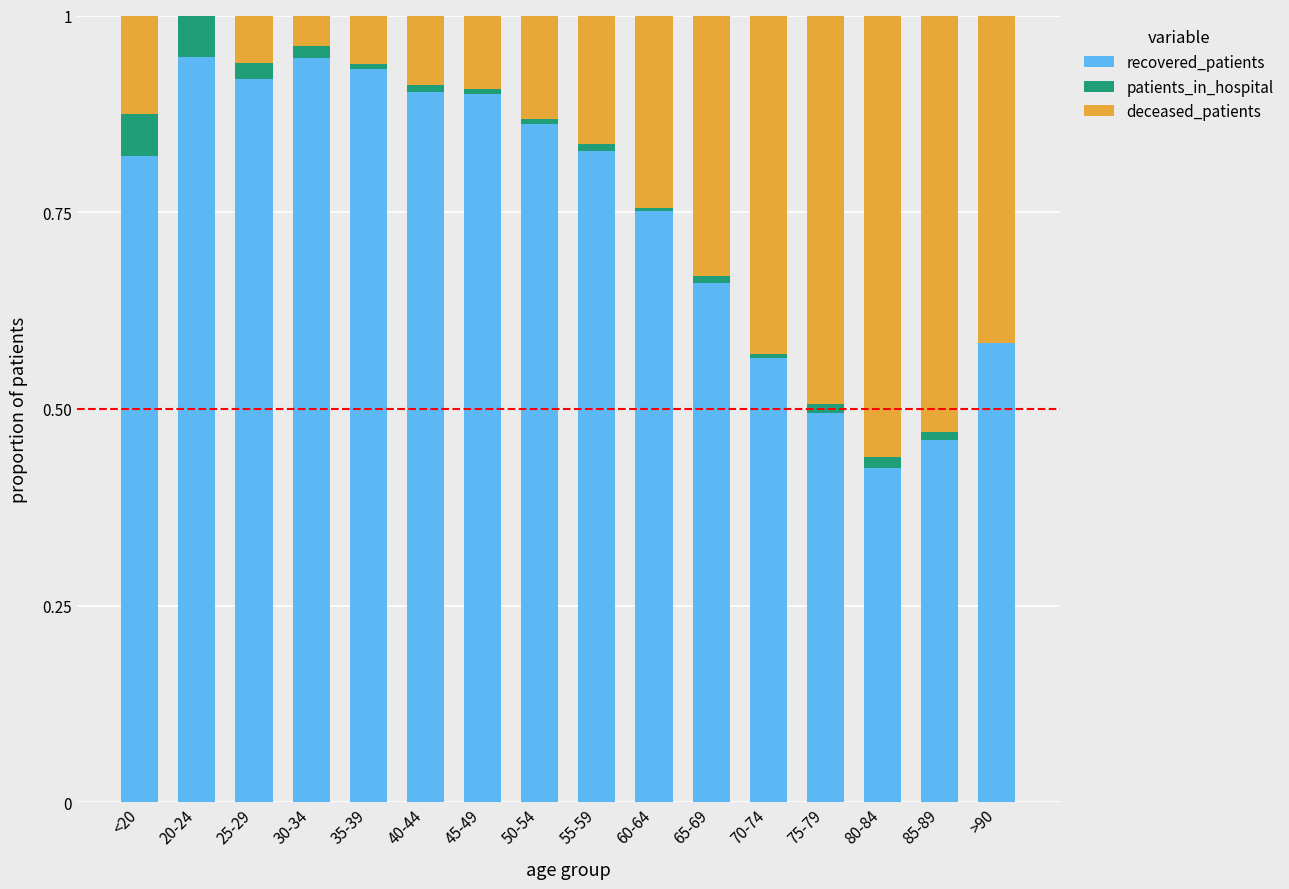

Is it true that recovered_patients equals 1.5 at 55-59?

False